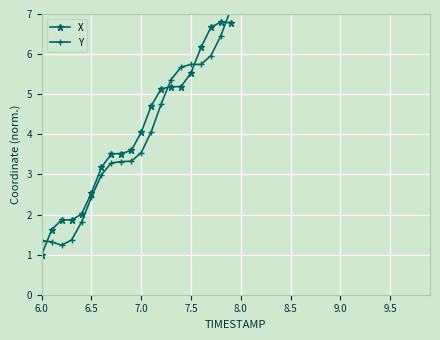

The value of X at 7.0 is 4.1. True or false?

True